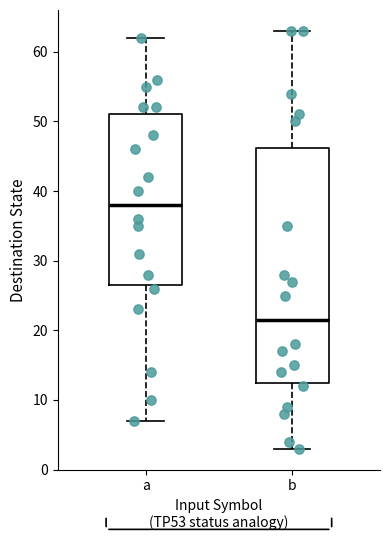

Which box is the tallest, from its lower edge to its upper edge?

b